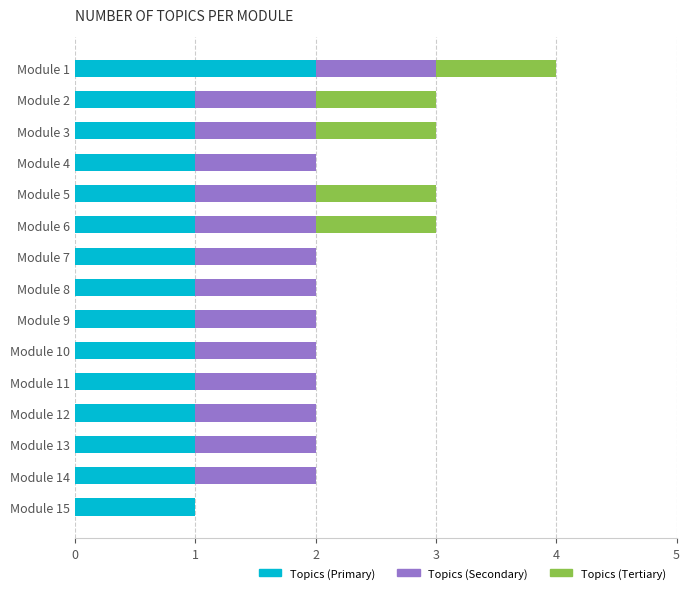

Is it true that Topics (Primary) equals 1 at Module 2?

True